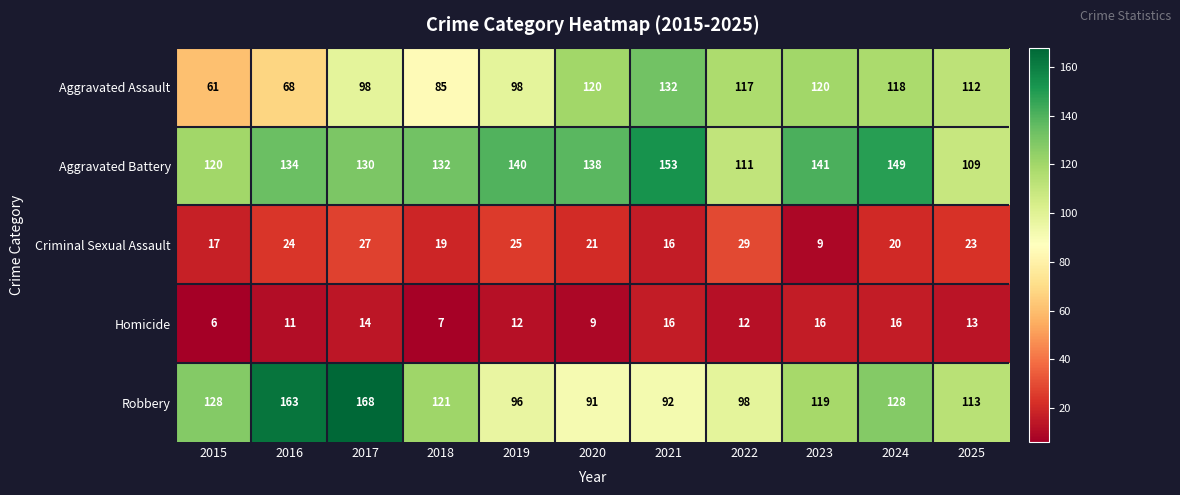

What is the sum of the Aggravated Assault values at 2023 and 2017?

218